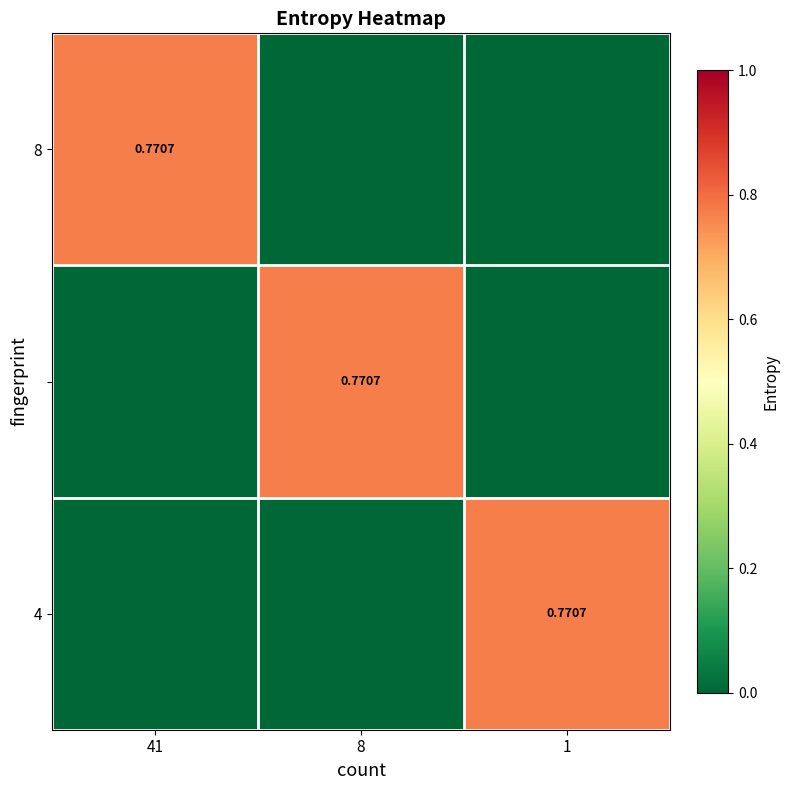

How many categories are shown in the chart?

3